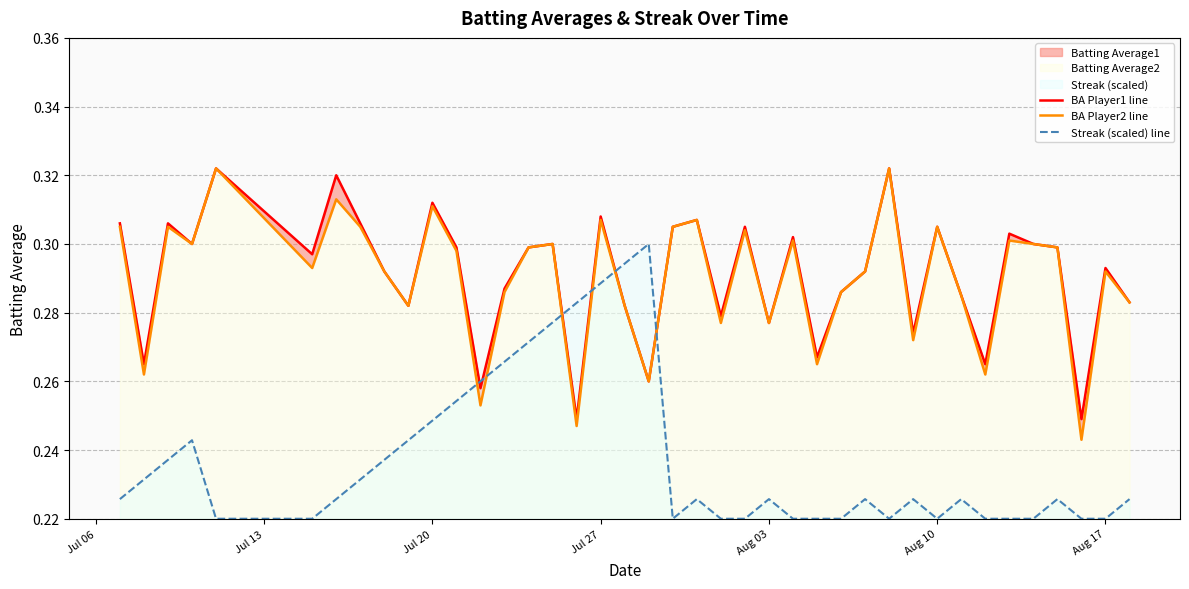

Which series has the largest range (max minus min)?

Streak (scaled) line